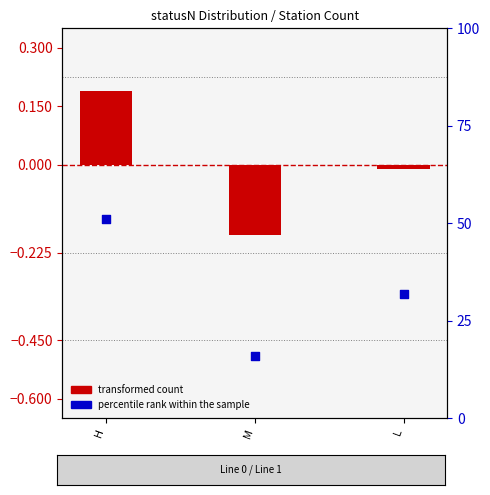

Which series contains the highest Y value?

percentile rank within the sample